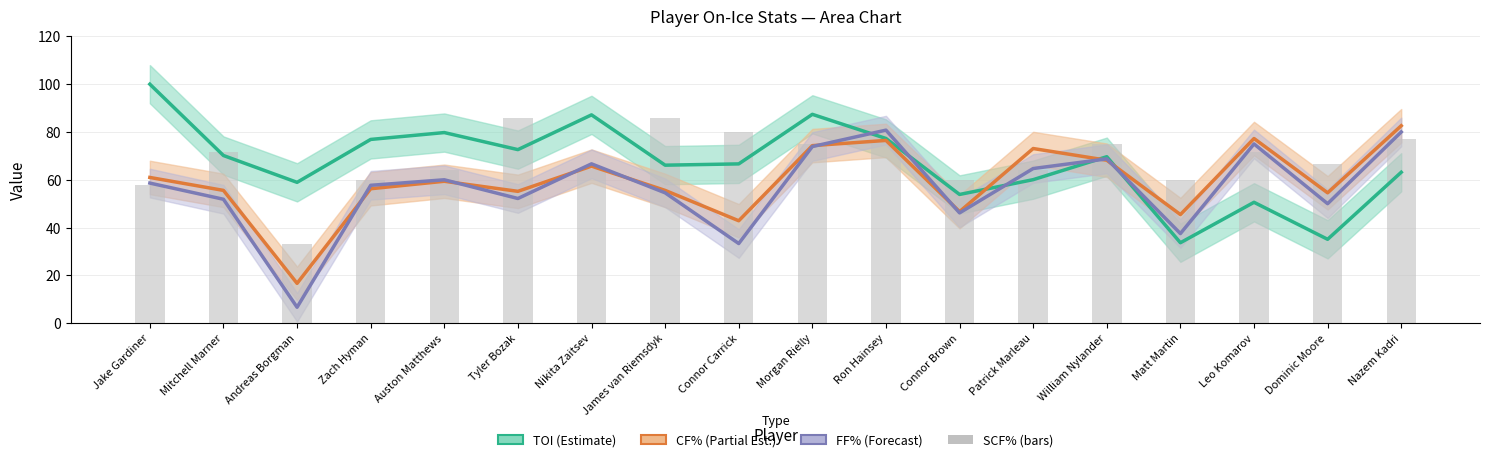

Is the value of FF% at Patrick Marleau greater than the value of SCF% at Zach Hyman?

Yes